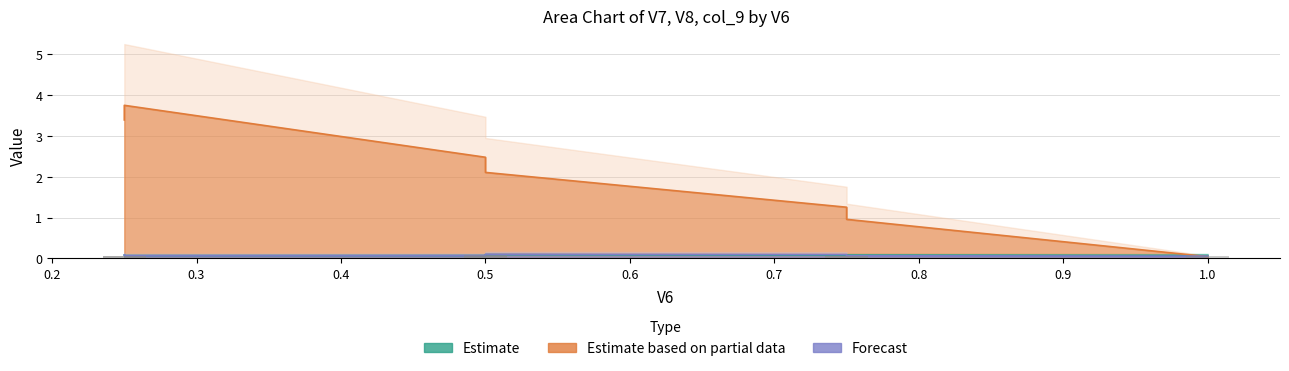

Which category has the highest value in the col_9 series?

0.5